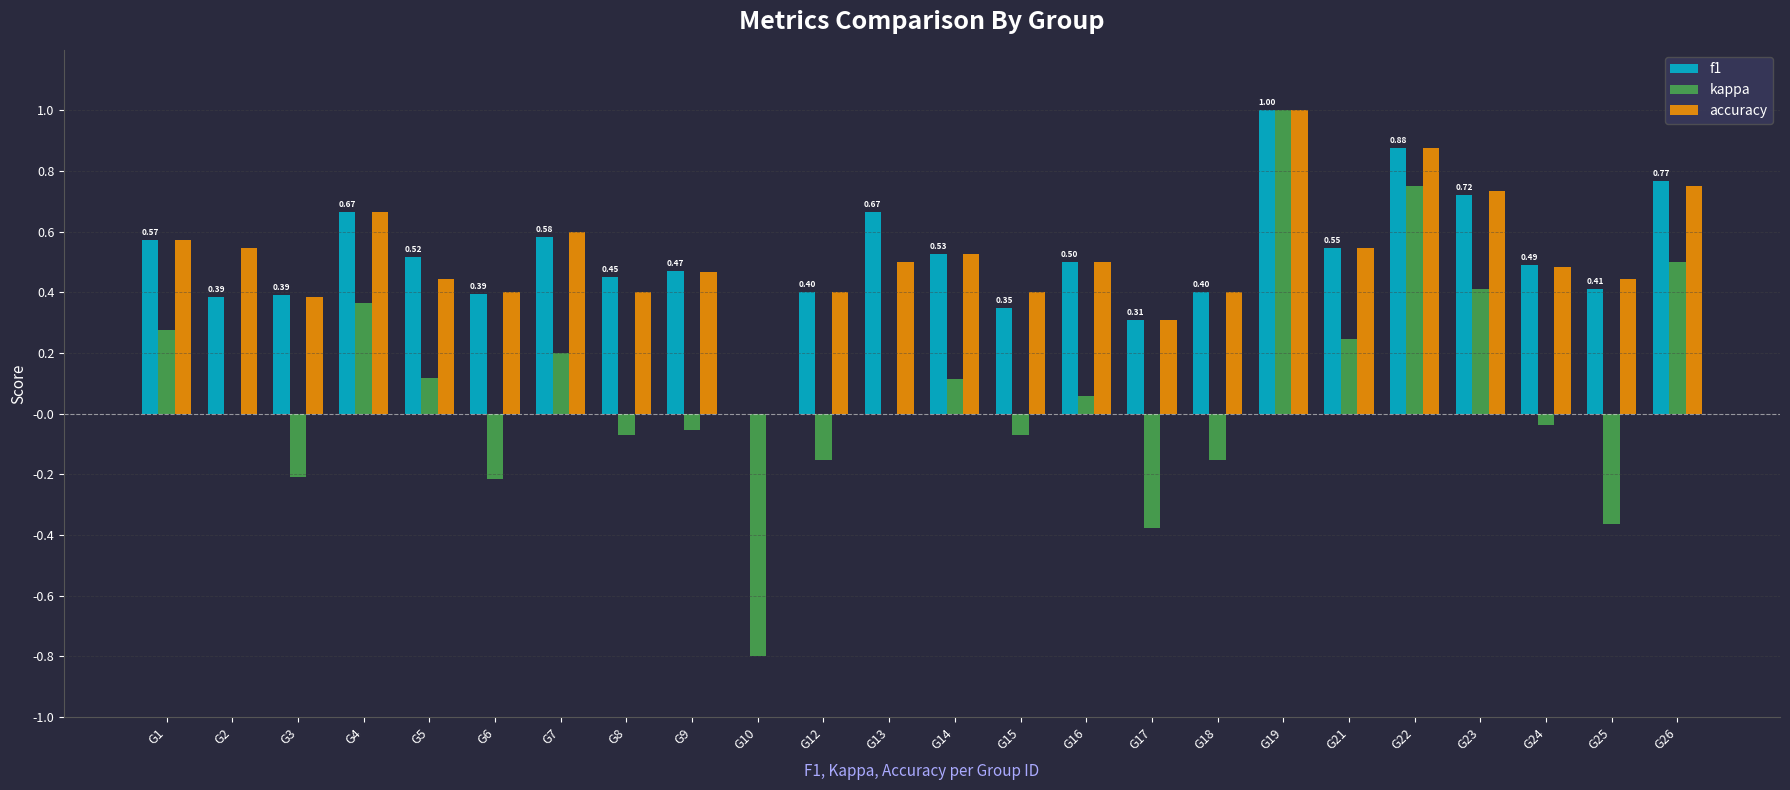

What is the maximum value for kappa?

1.0